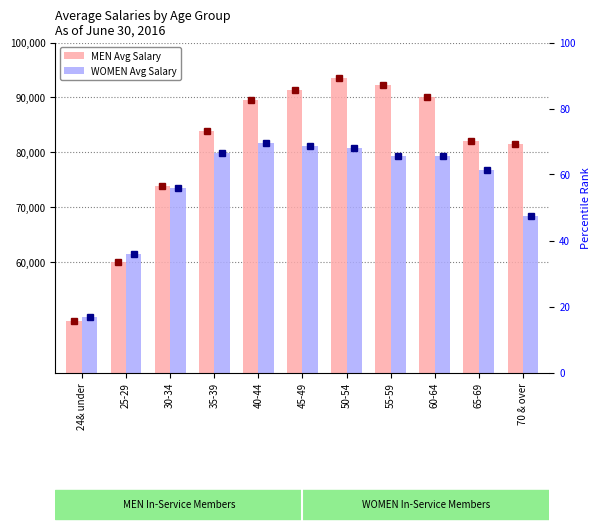

Read the MEN Avg Salary value at 35-39, to the nearest 50.

83950